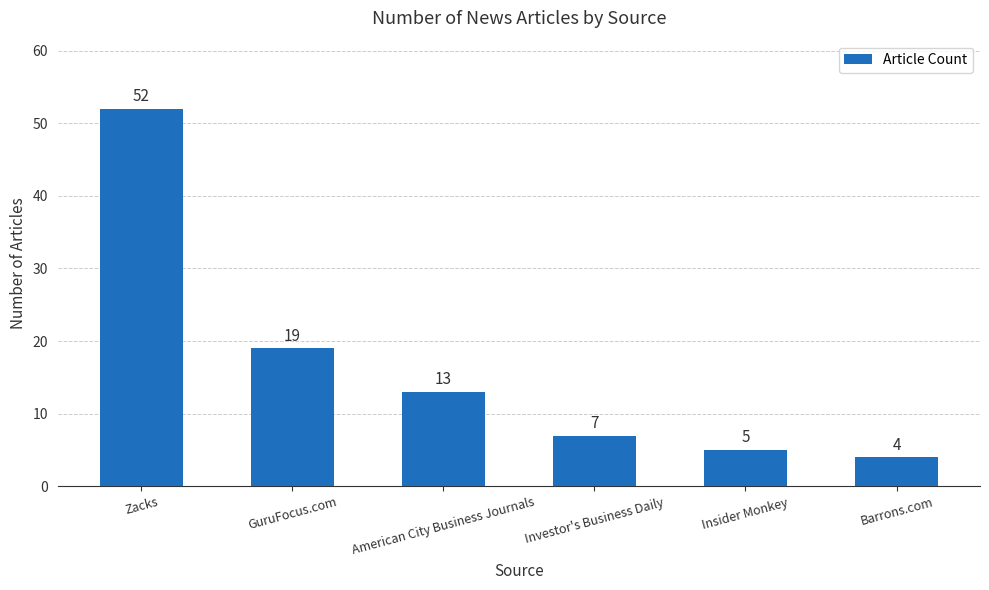

What is the average value?

17